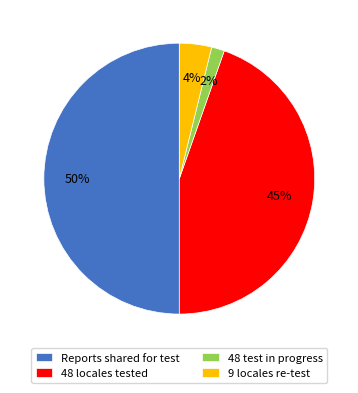

True or false: 9 locales re-test accounts for 4% of the total.

True